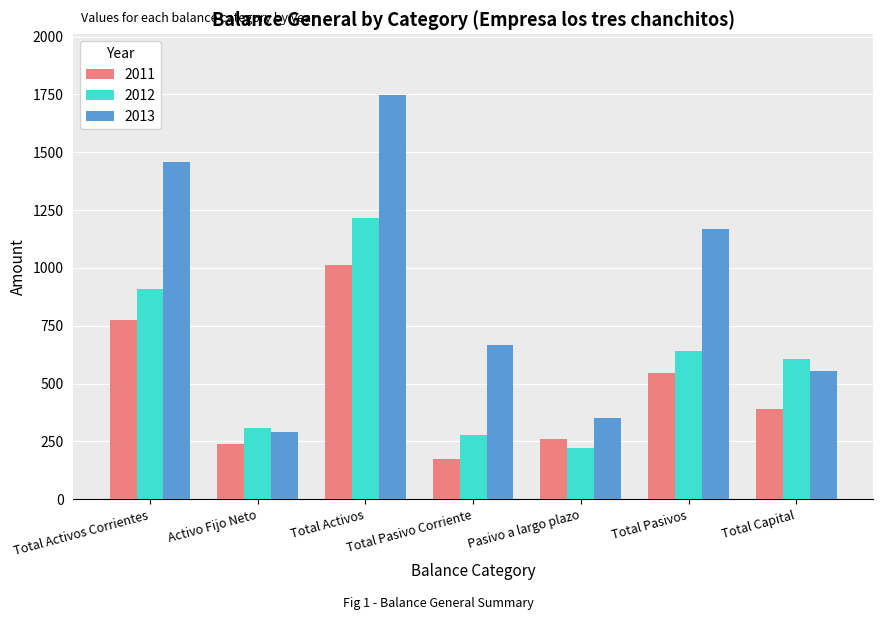

What is the difference between the highest and lowest values at Total Activos Corrientes?

685